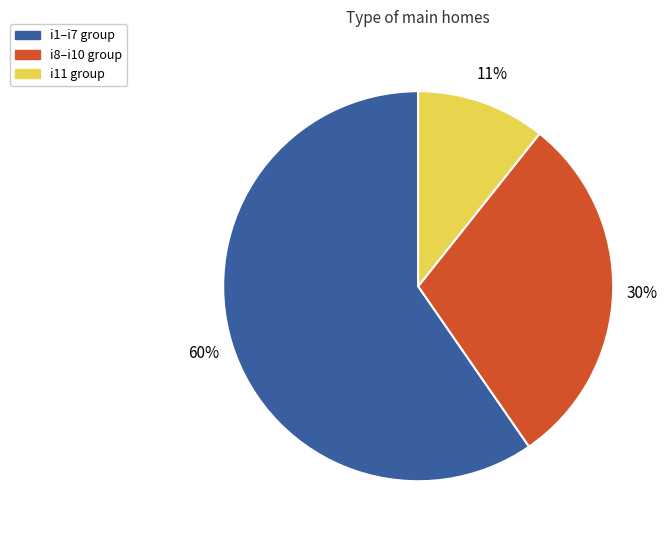

To the nearest percent, what is the average slice percentage?

33%